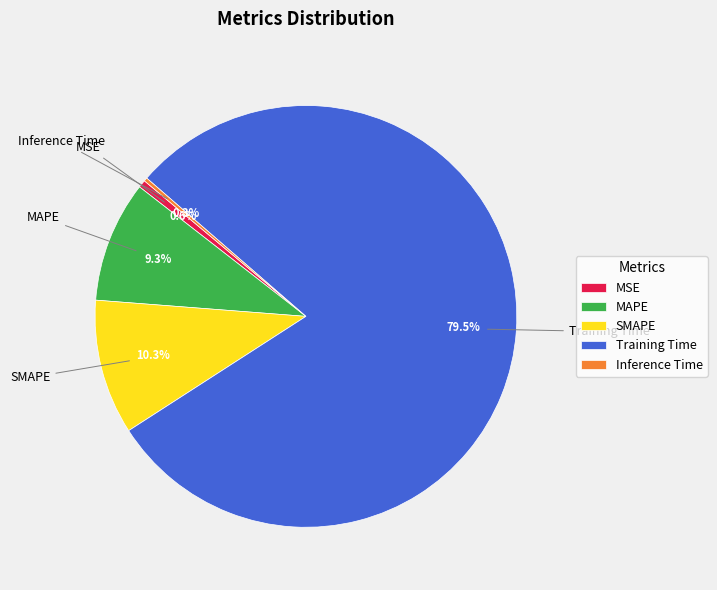

To the nearest percent, what is the difference between the largest and smallest slice percentages?

79%